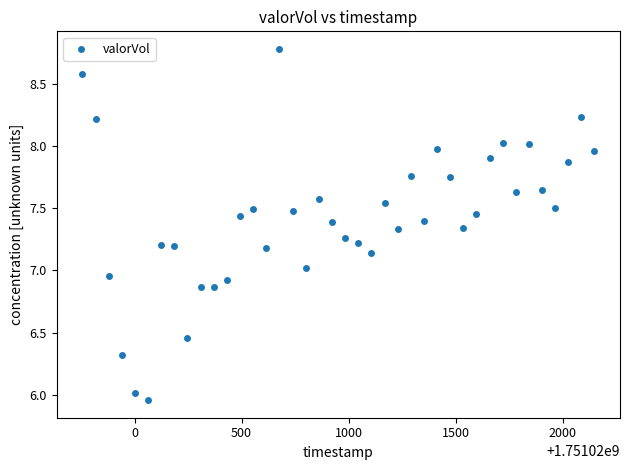

What is the range of Y values (max minus min)?

2.8